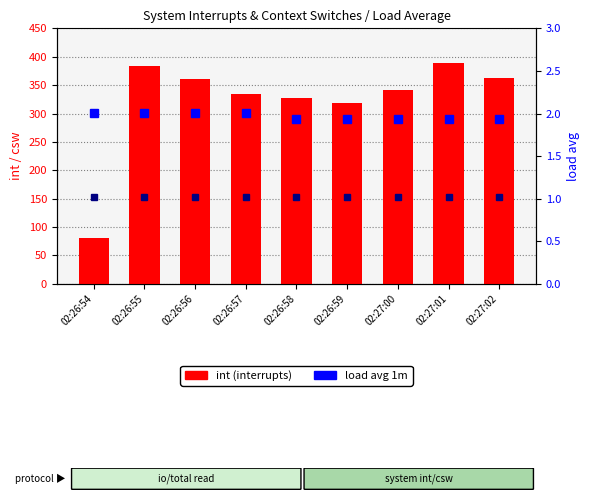

The value of 5m load avg at 02:26:56 is 1.7. True or false?

False